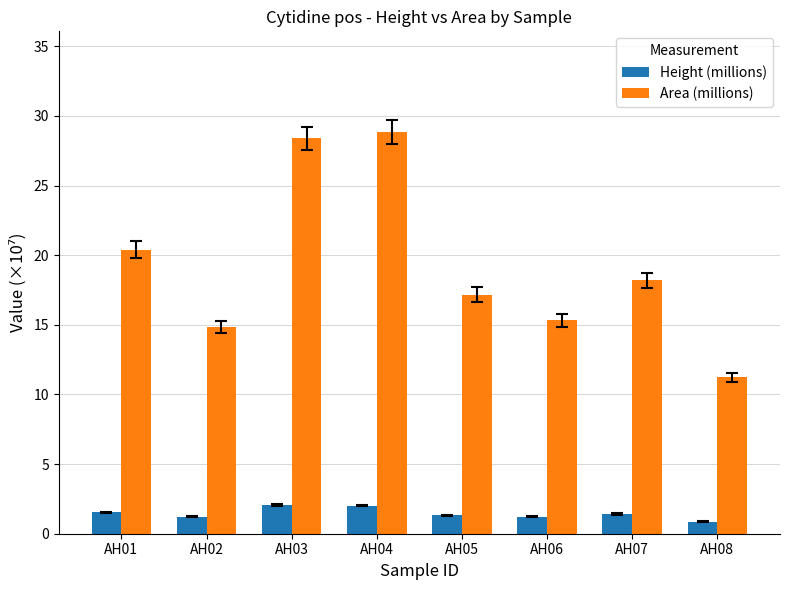

Is it true that Area (millions) equals 4.3 at AH06?

False